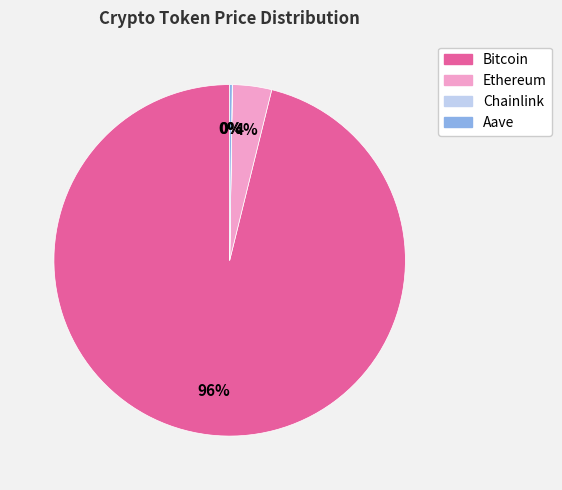

Is there any slice that represents more than half of the pie?

Yes